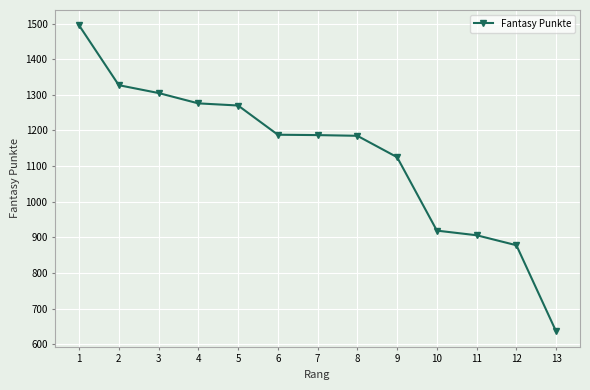

What is the value of the 13th point from the left?

636